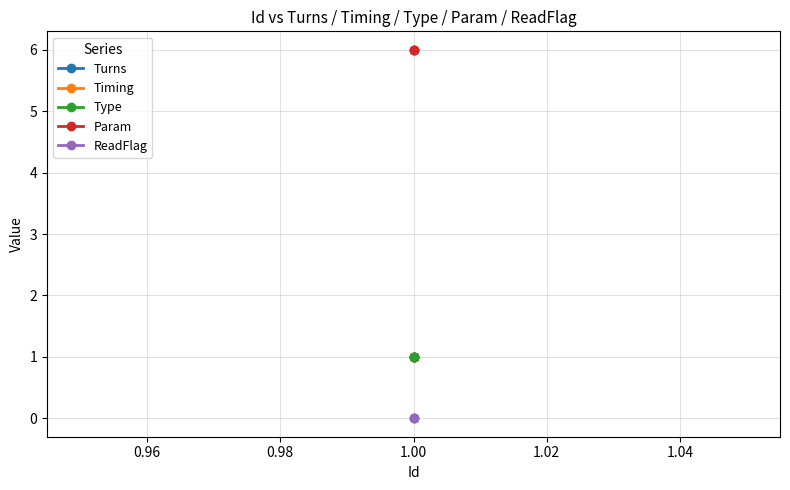

Is this an area chart (filled region under the line)?

No